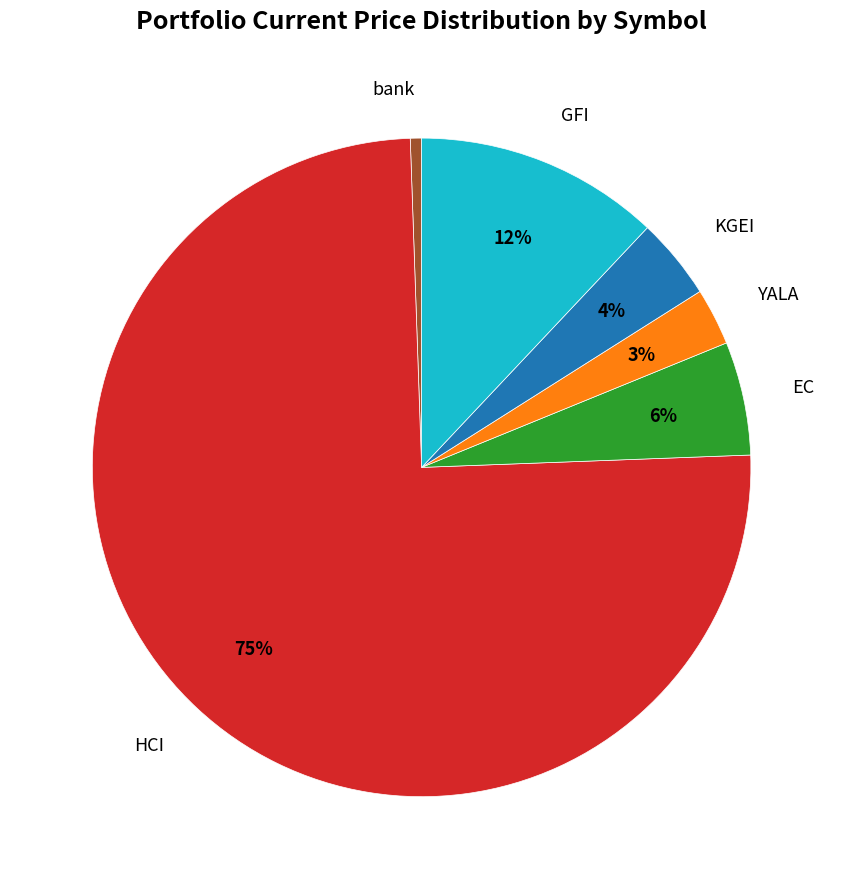

To the nearest percent, what is the average slice percentage?

17%